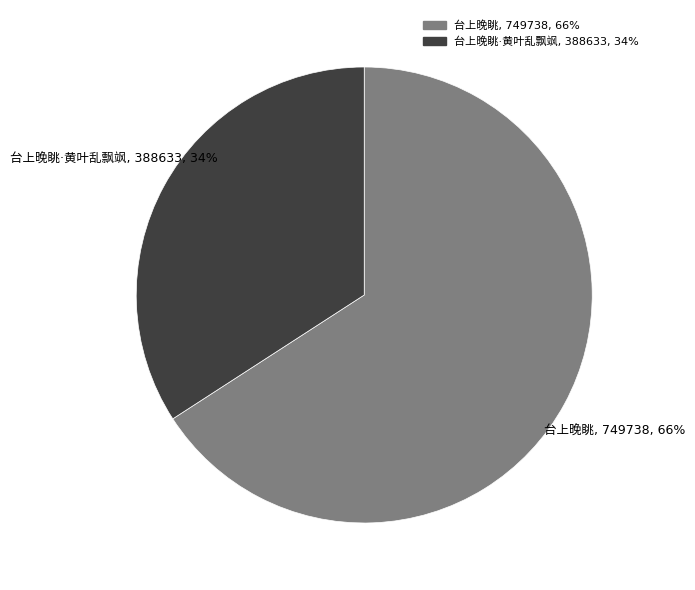

To the nearest percent, what is the average slice percentage?

50%